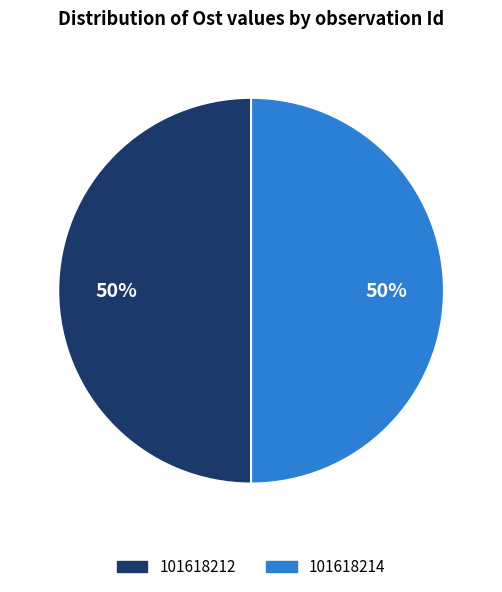

The 101618214 slice represents 50% of the pie. True or false?

True